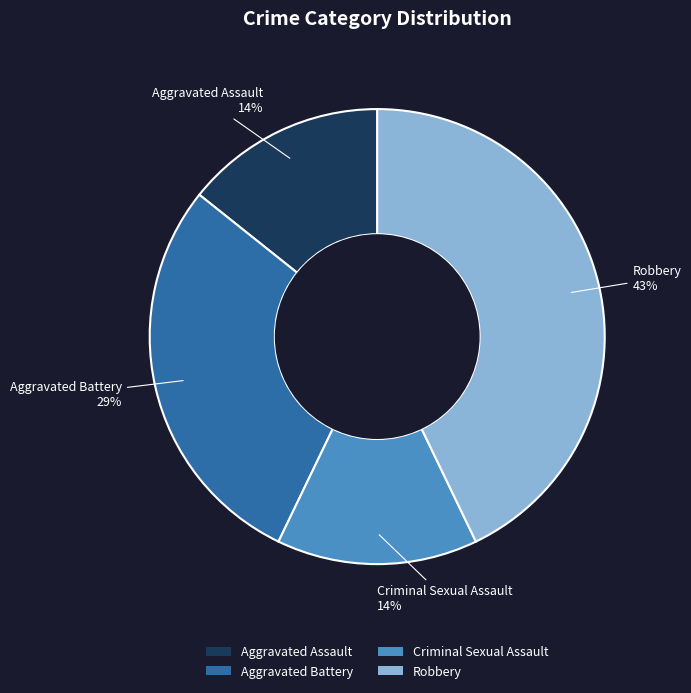

To the nearest percent, what portion does Aggravated Battery represent?

29%